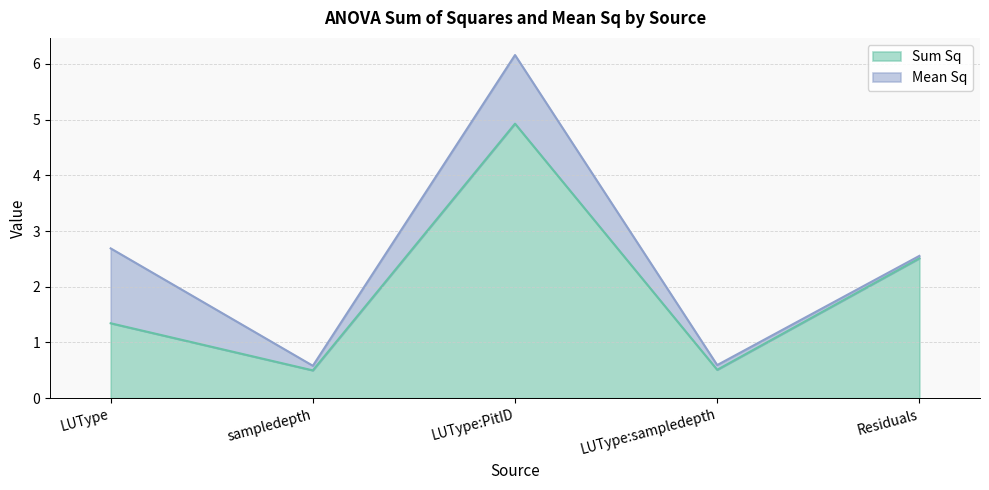

Rank the categories by value from lowest to highest.

sampledepth, LUType:sampledepth, LUType, Residuals, LUType:PitID